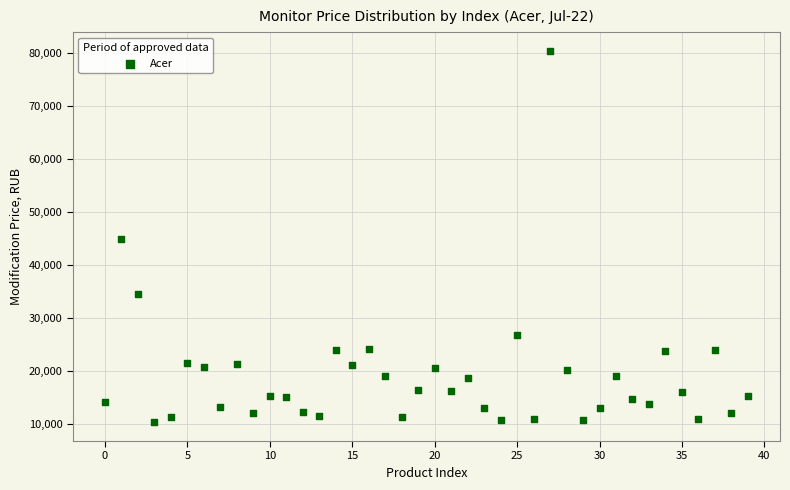

What is the range of Y values (max minus min)?

70179